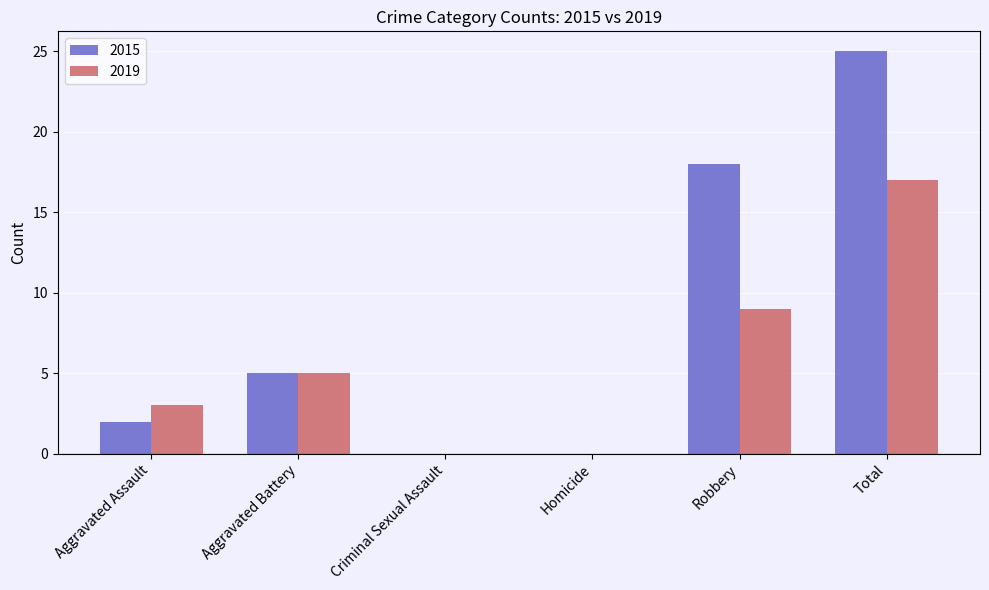

How many data points does each series have?

6